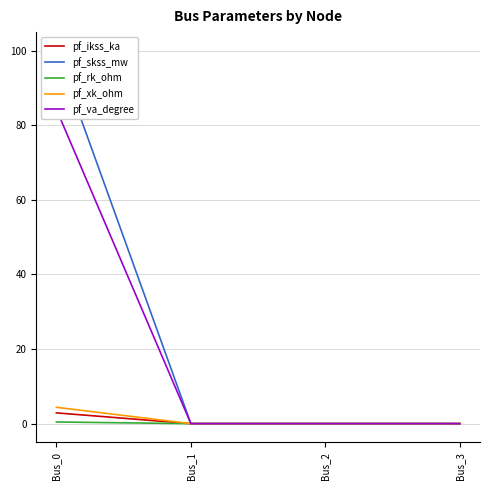

What is the difference between the pf_ikss_ka values at Bus_0 and Bus_3?

2.9